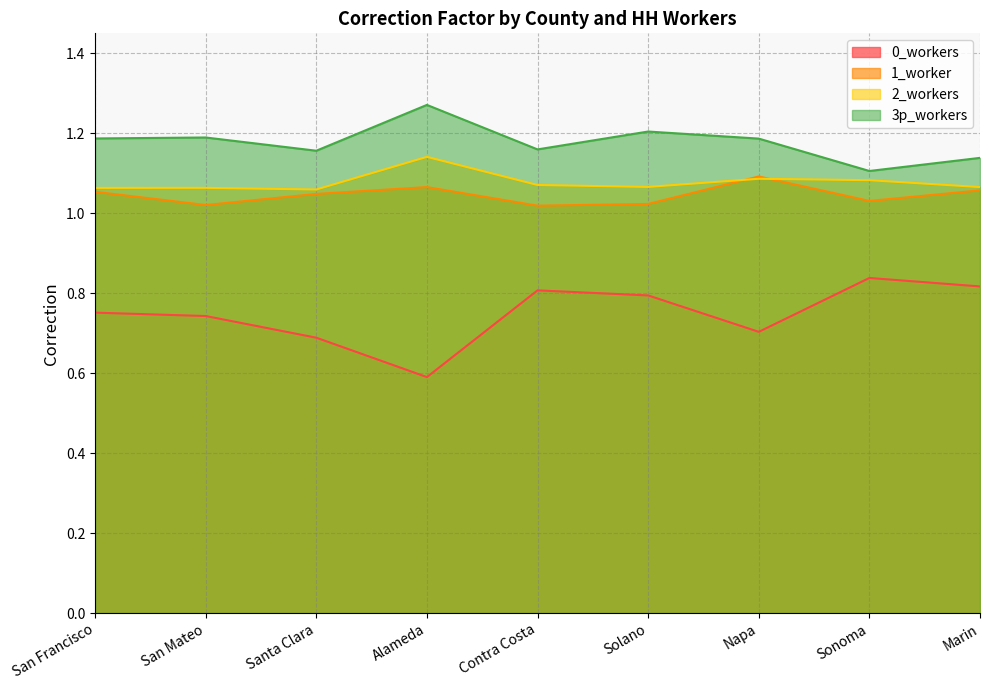

Which label corresponds to the largest value in the chart?

Alameda